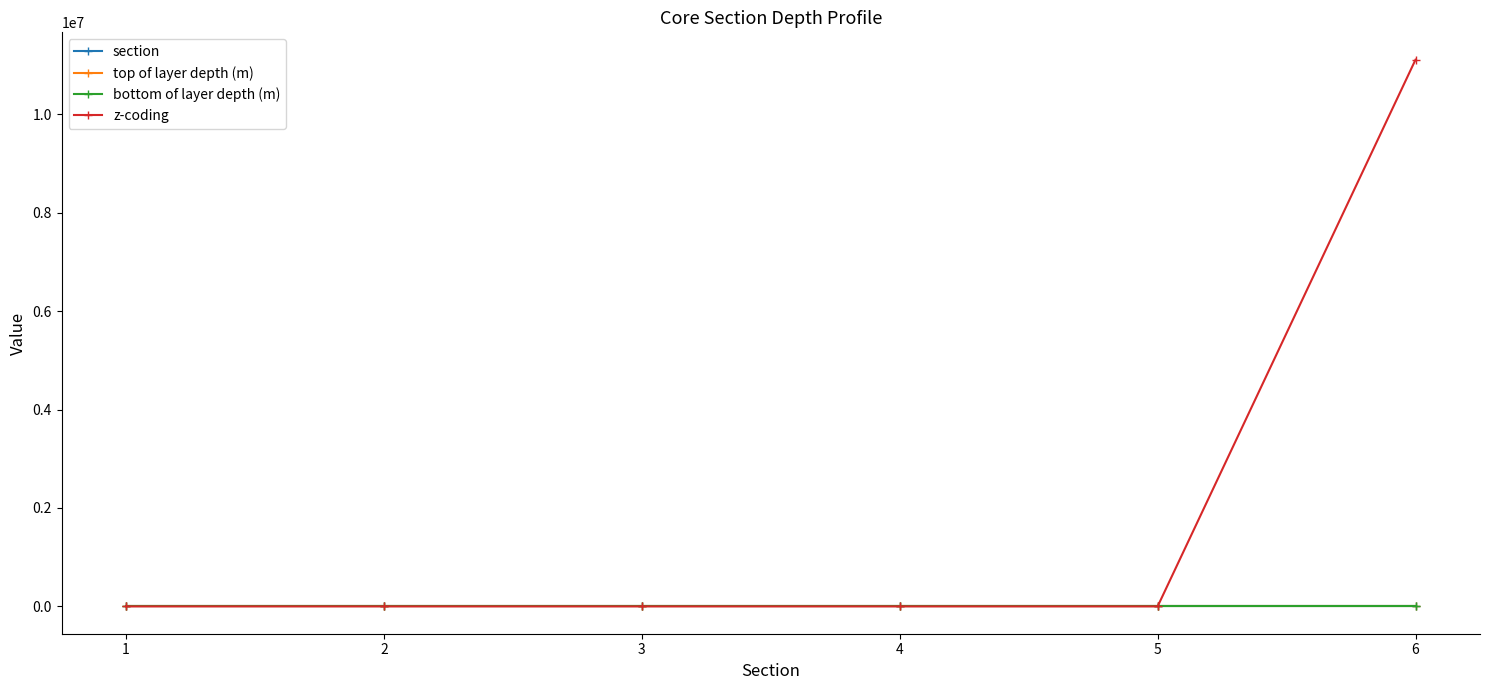

True or false: bottom of layer depth (m) has more than 2 interior local peaks.

False